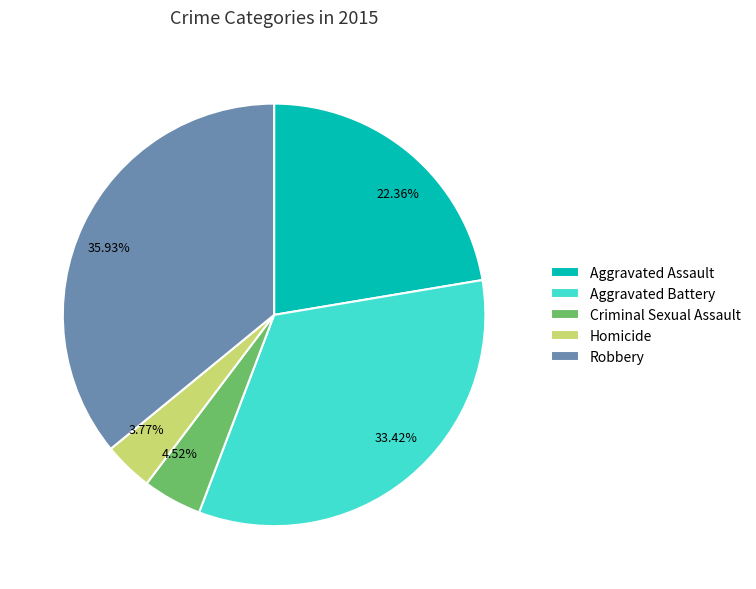

What is the largest slice in the pie chart?

Robbery